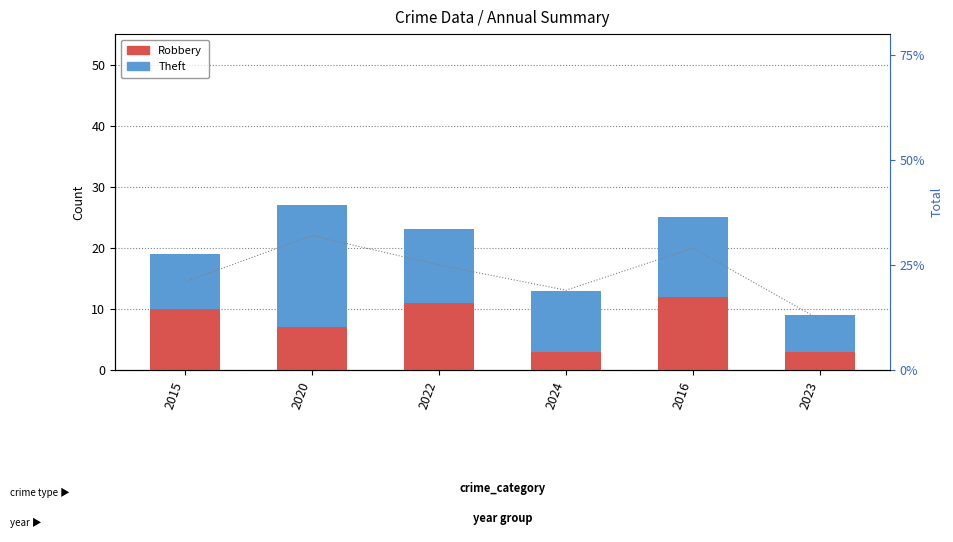

What is the sum of all Theft values?

70